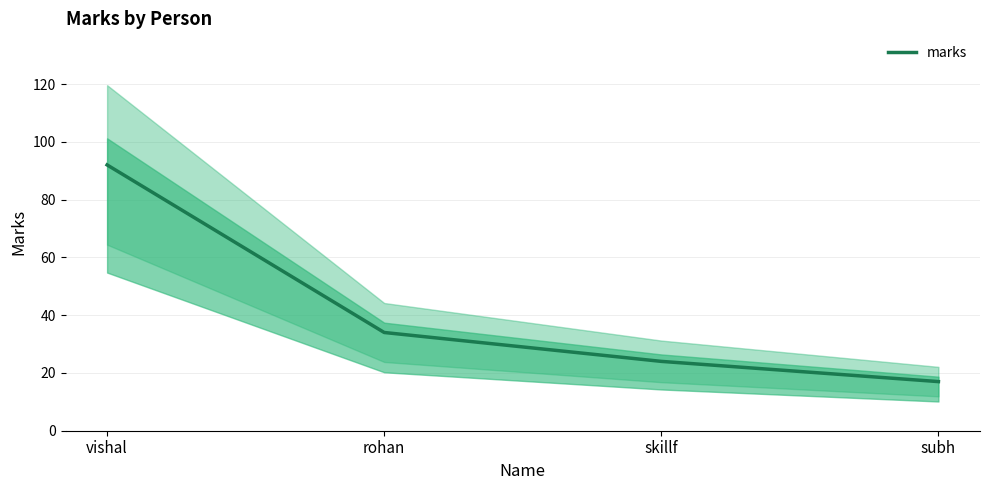

How many values are below 34?

2